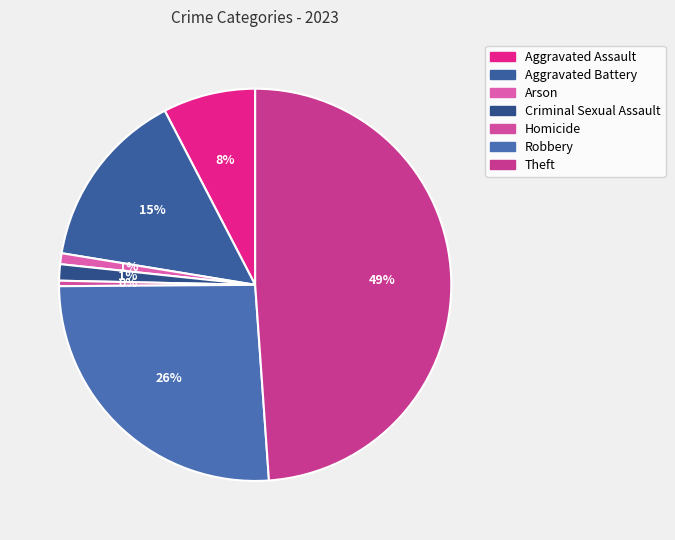

How many slices are in this pie chart?

7